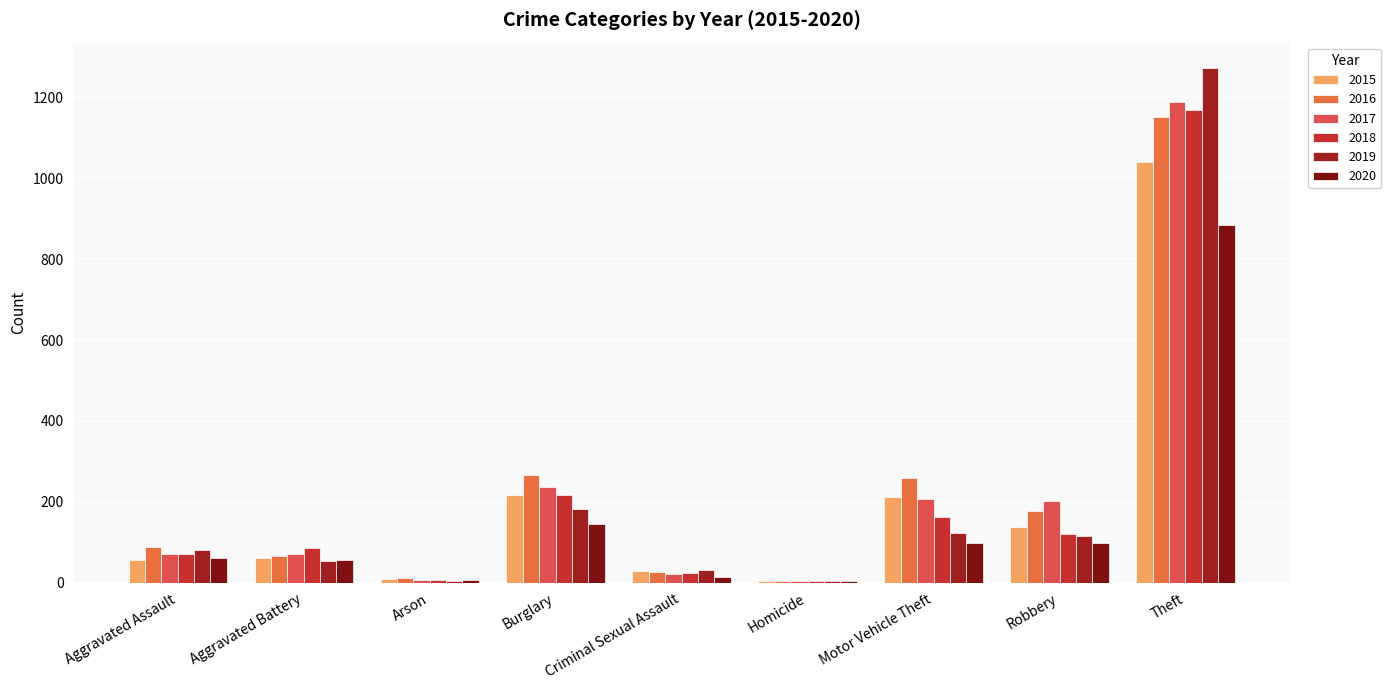

At which label is 2016 closest to 577?

Burglary